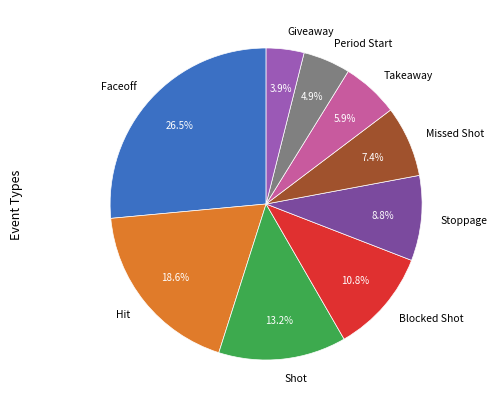

Which slice is the smallest?

Giveaway